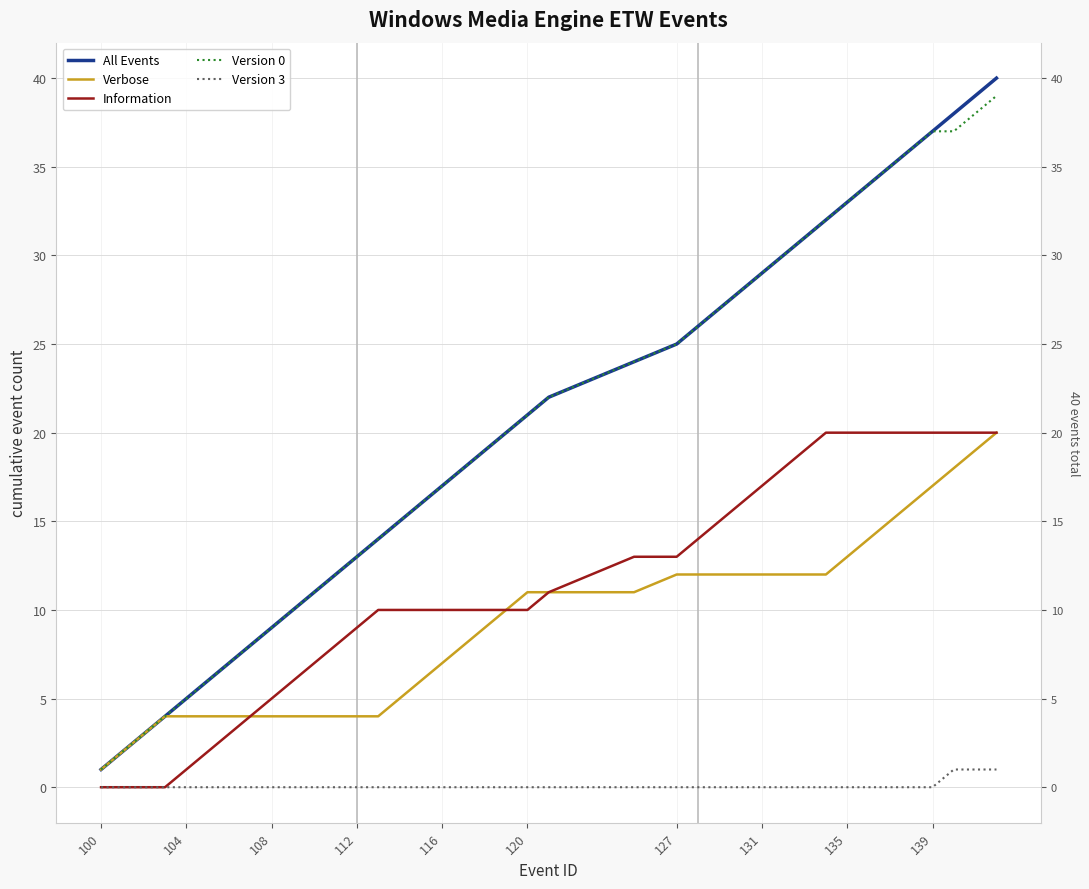

Which series has the largest total across all categories?

All Events